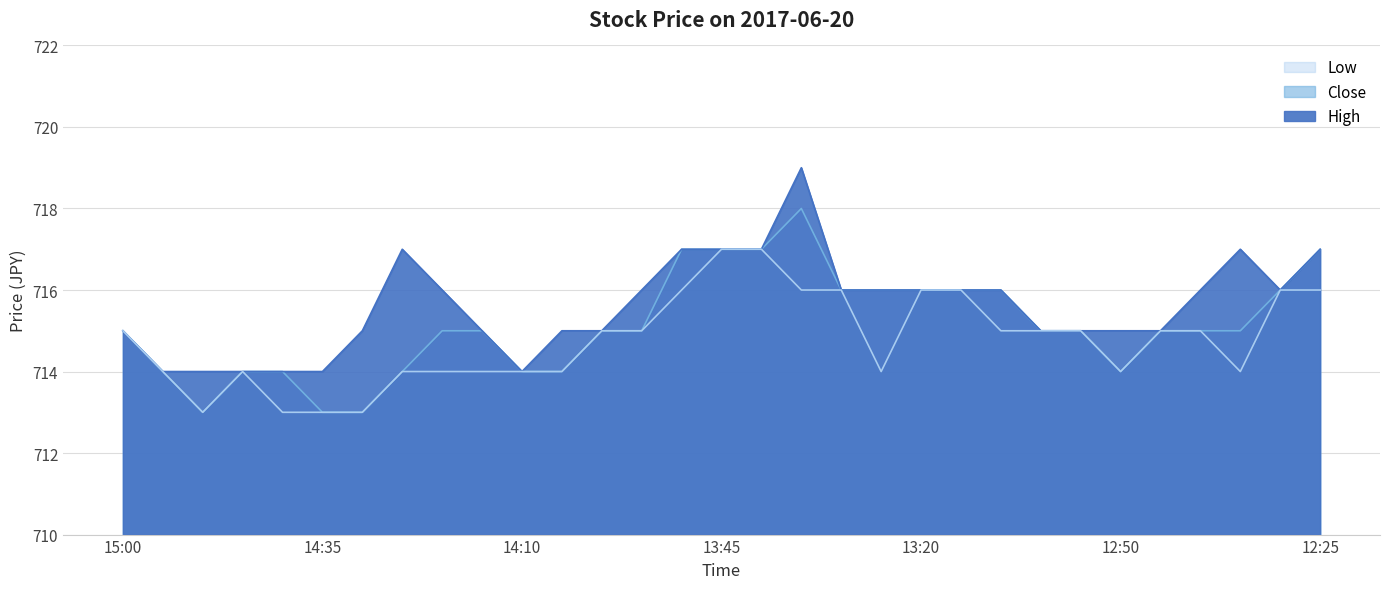

Count the number of categories in the chart.

31